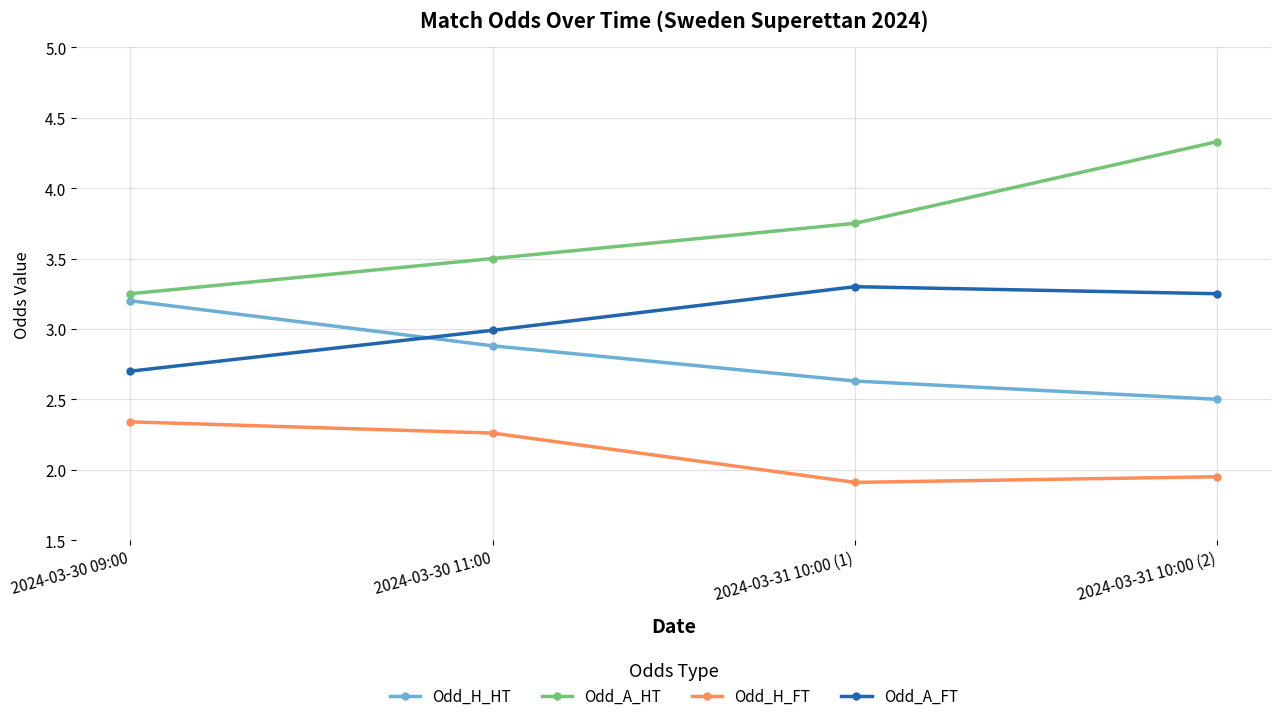

Does the chart display data point markers on the line(s)?

Yes